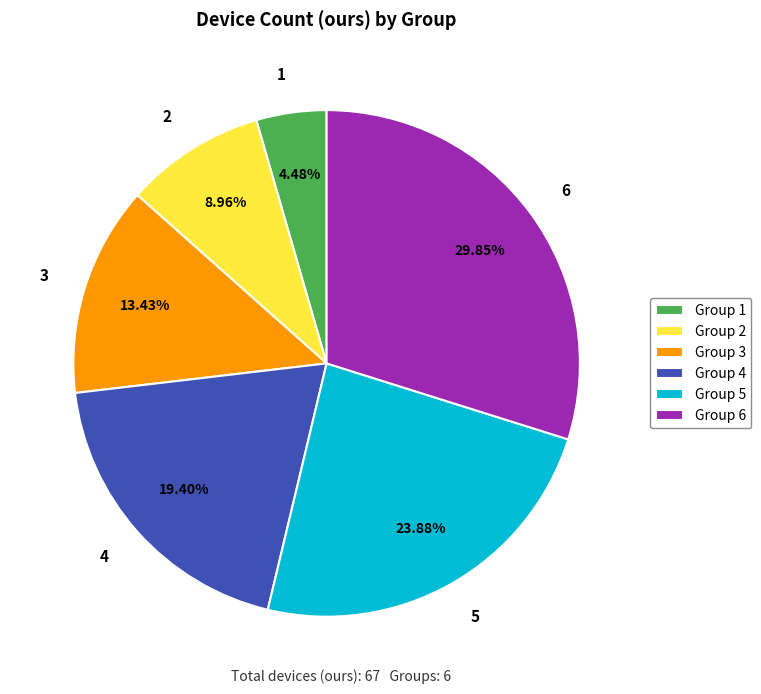

The 4 slice represents 28% of the pie. True or false?

False